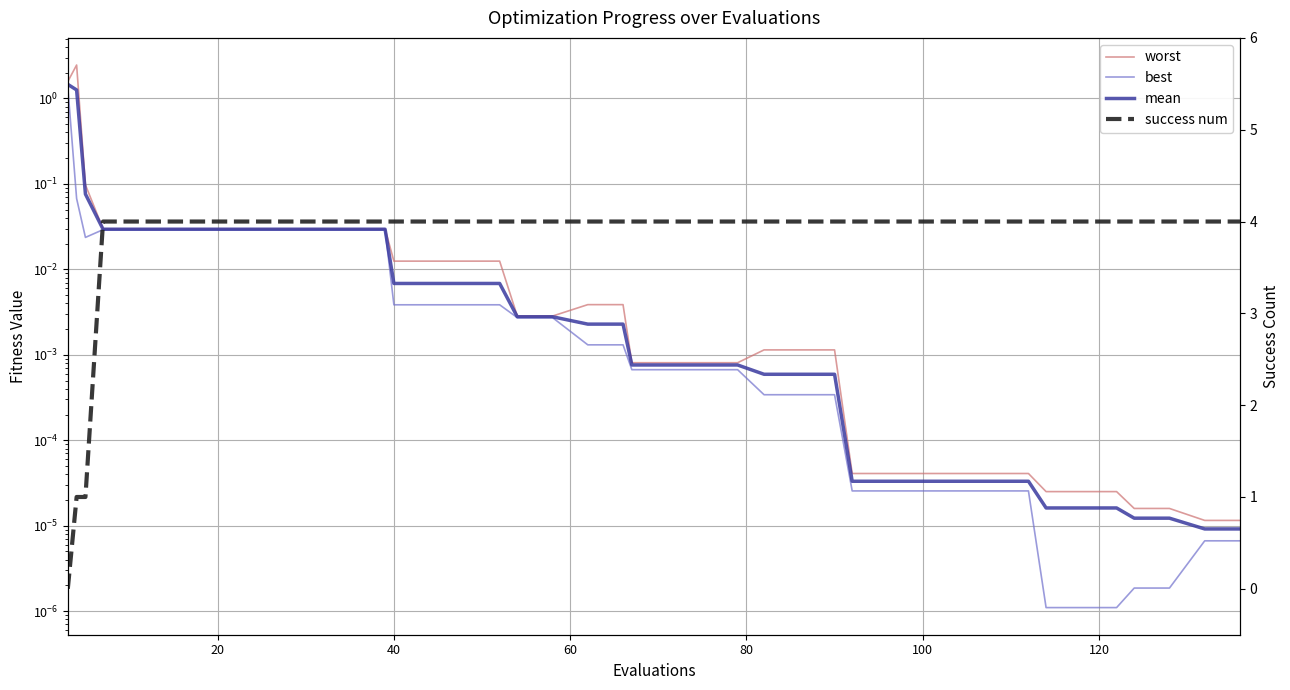

True or false: best and success num intersect in this chart.

True